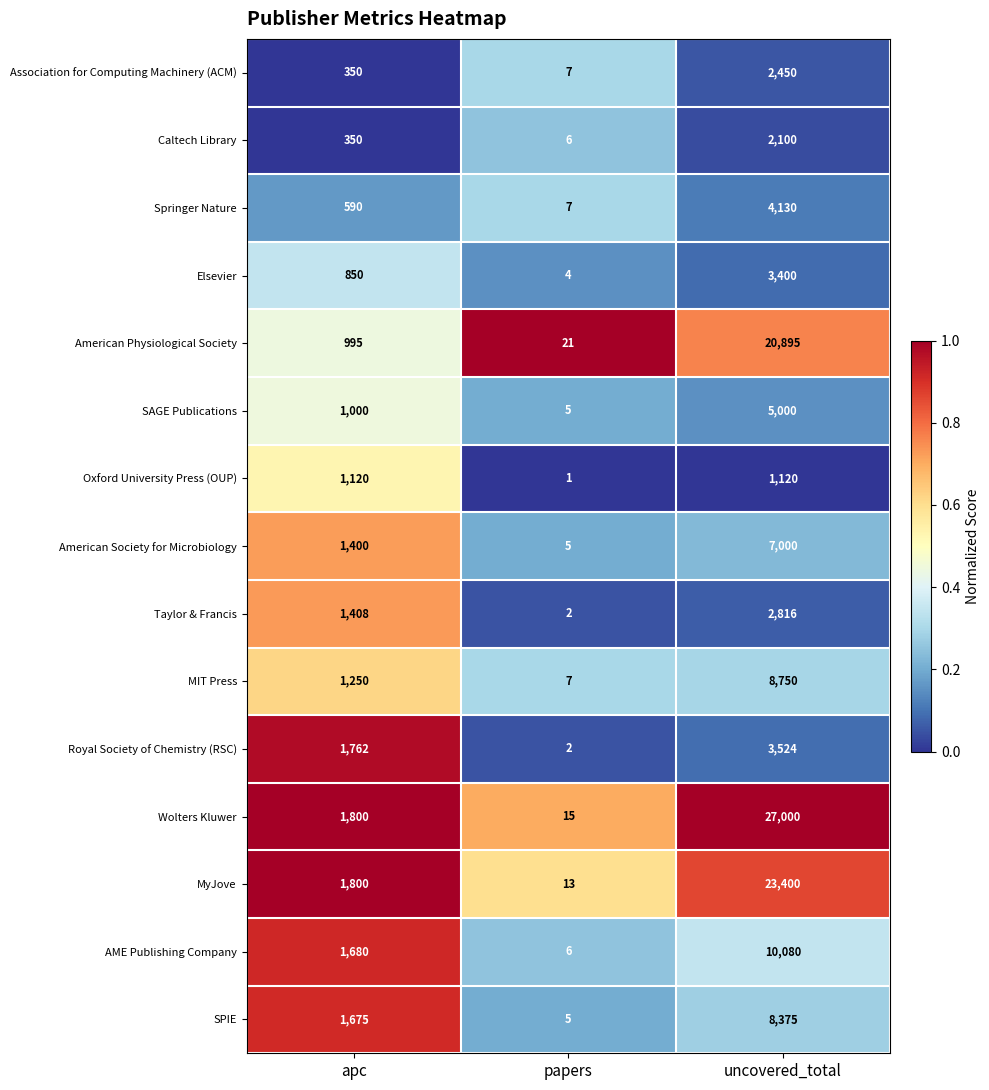

What is the total value across all series at papers?

106